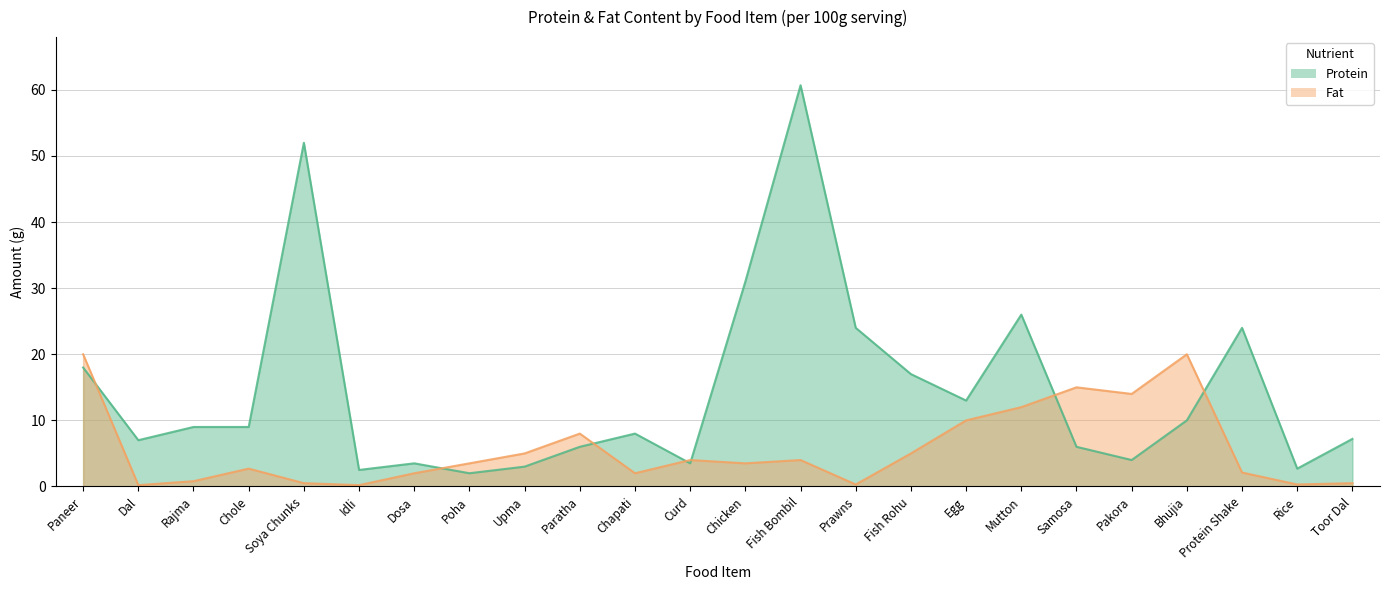

What are all the series names shown in the legend?

Protein, Fat